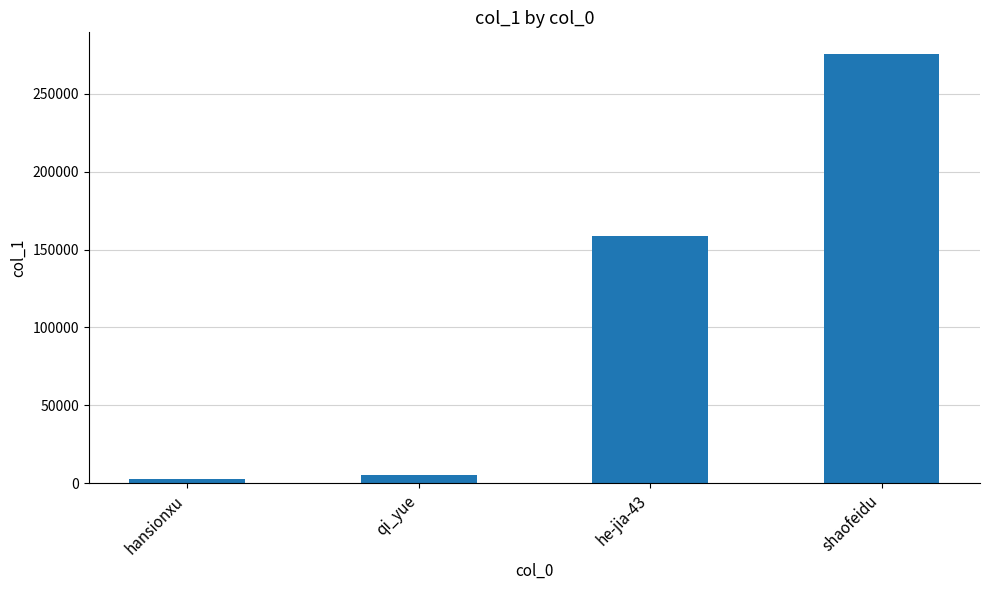

What is the maximum value shown in the chart?

275539